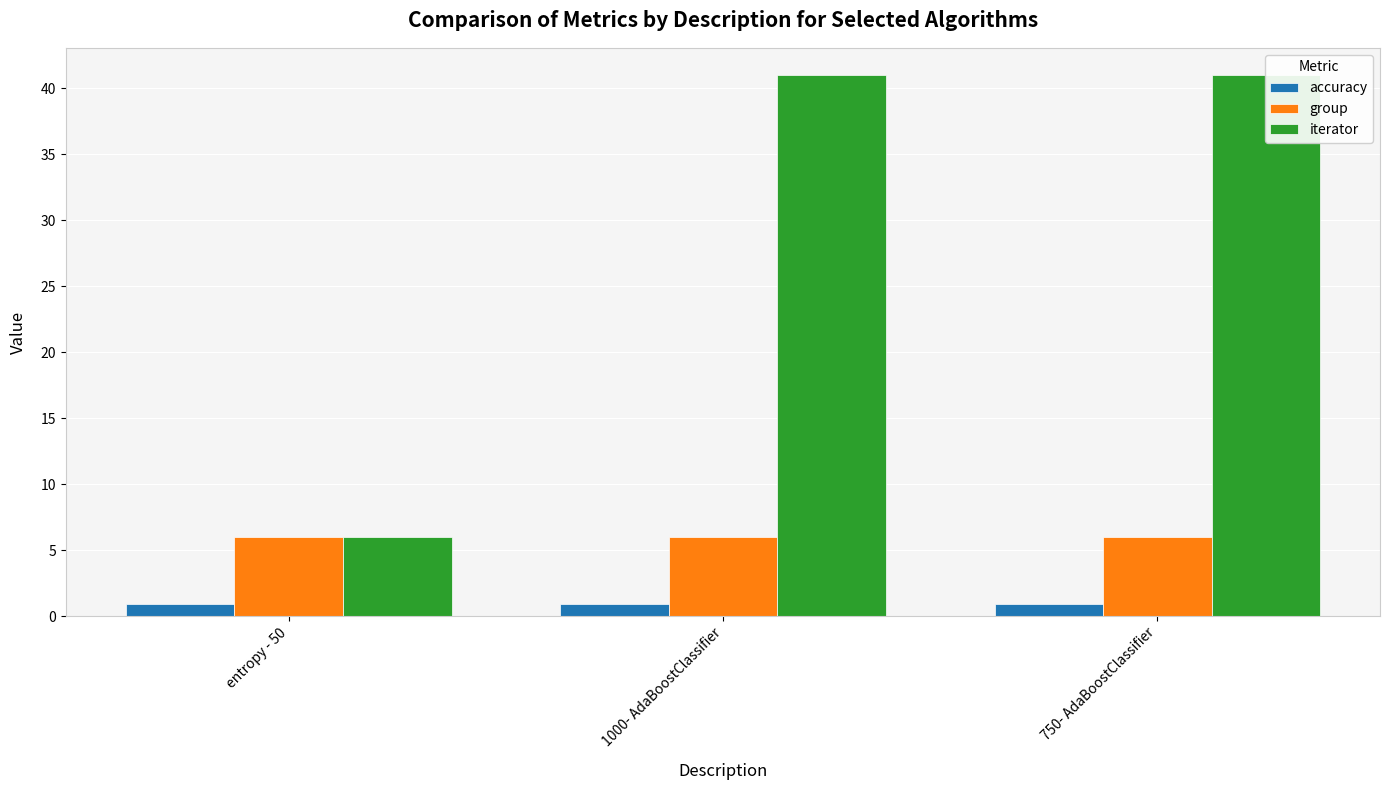

At how many categories does at least one series exceed 1?

3